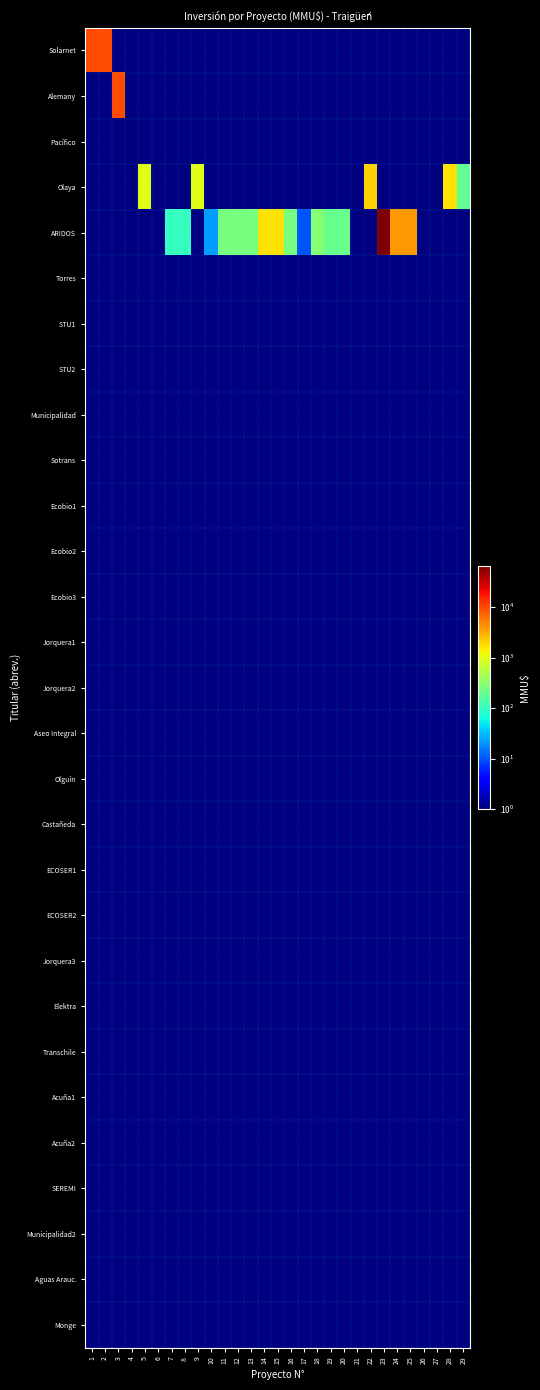

What is the greatest value displayed?

64655